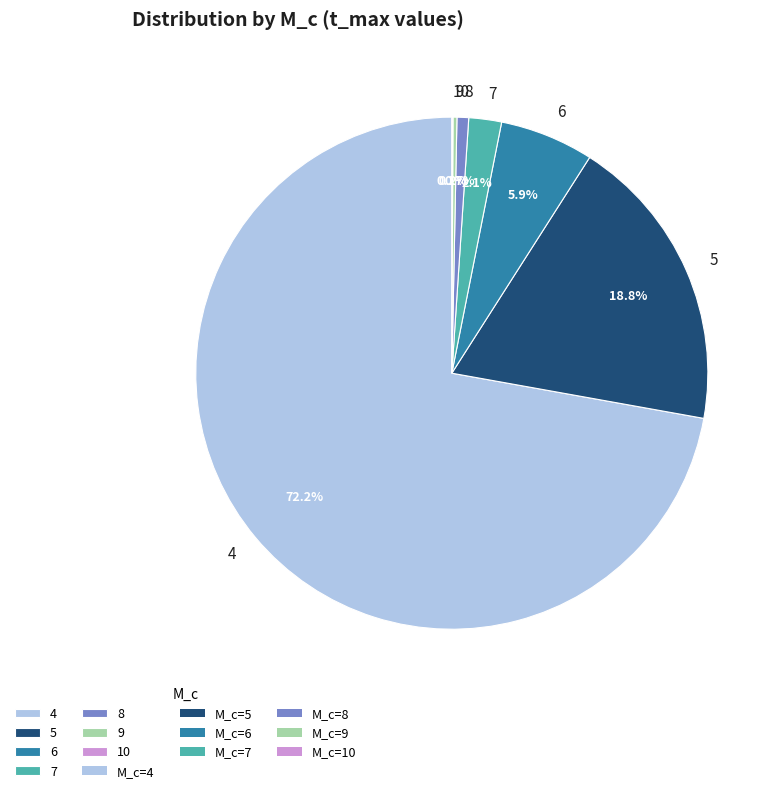

What is the total percentage of 8 and 7?

2.8%